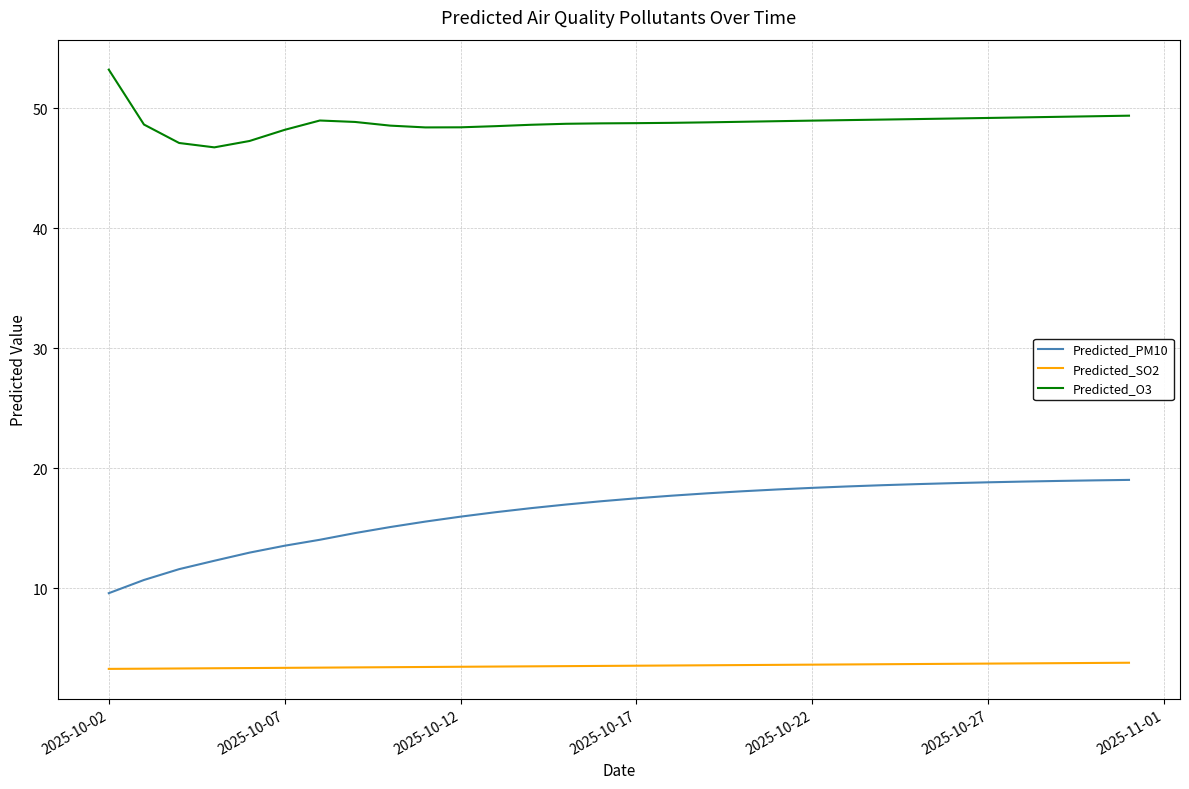

Which series has the largest total across all categories?

Predicted_O3